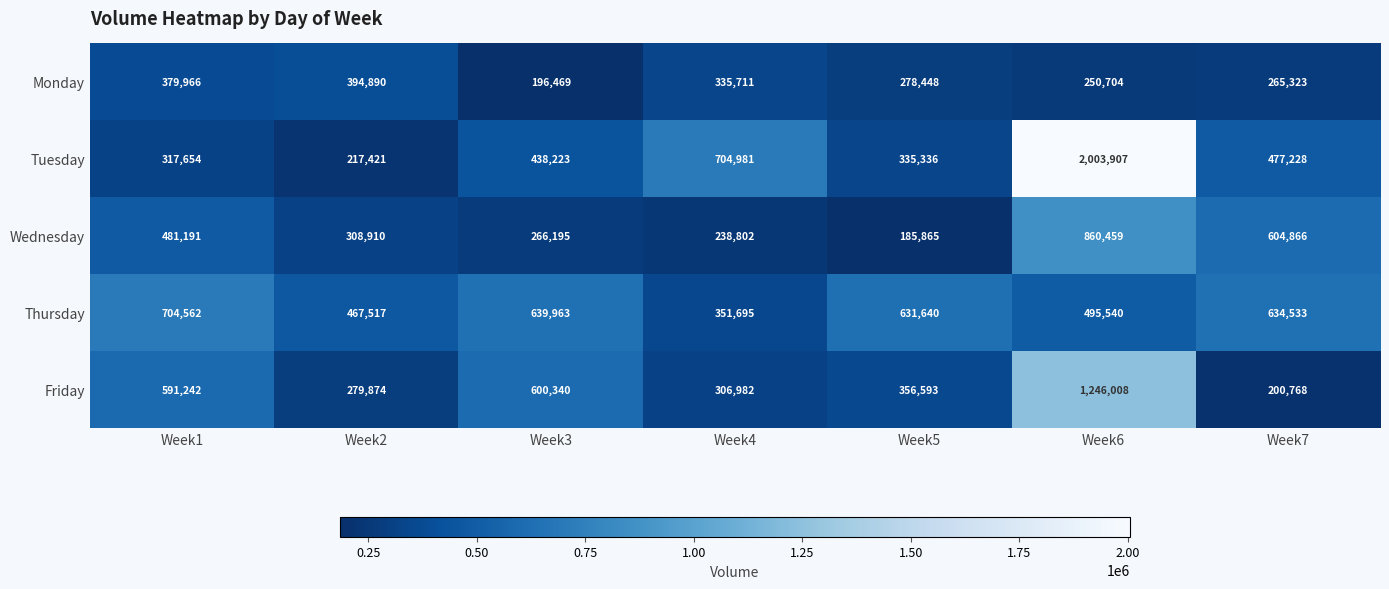

How many distinct data groups are displayed?

5